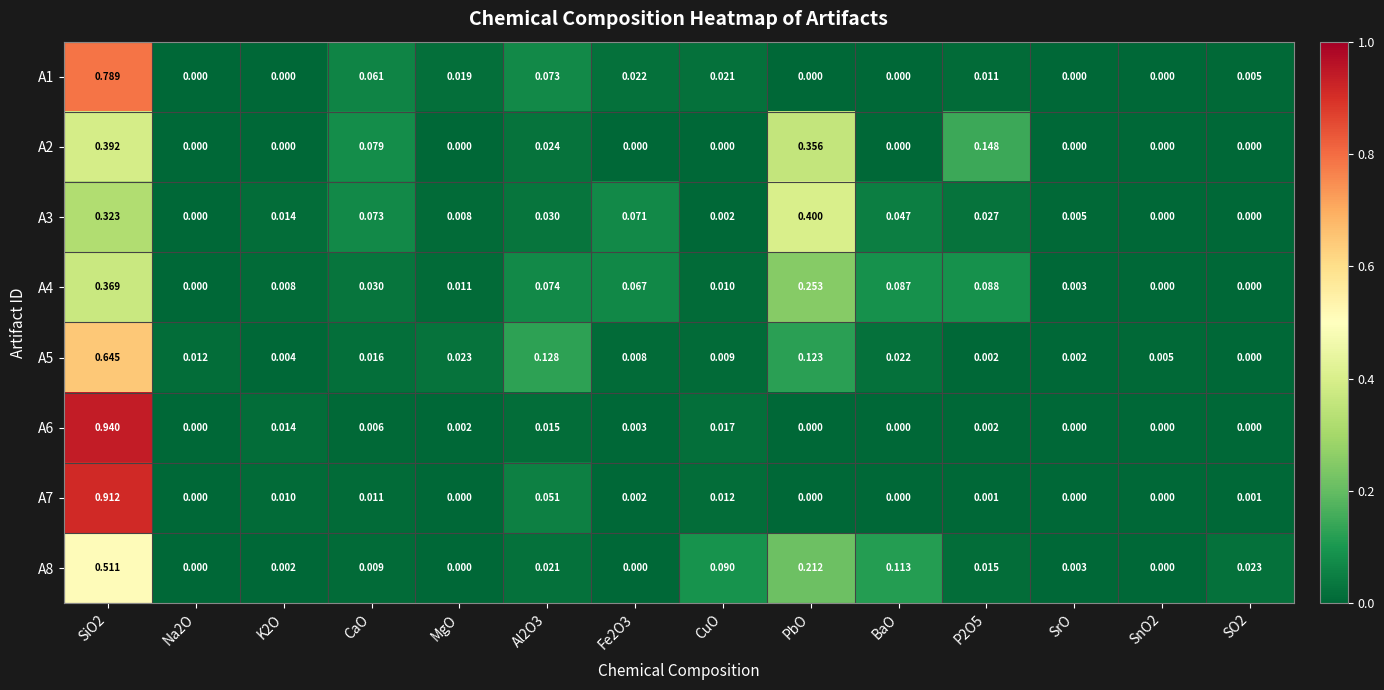

Is the value of A8 at MgO greater than the value of A6 at CaO?

No